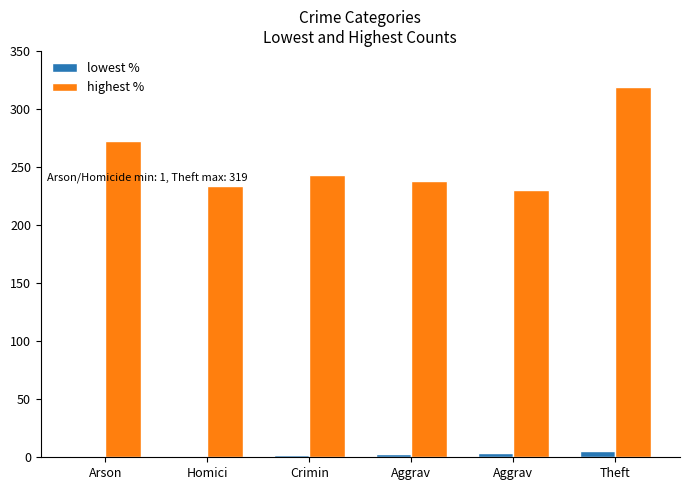

Does the chart contain stacked bars?

No